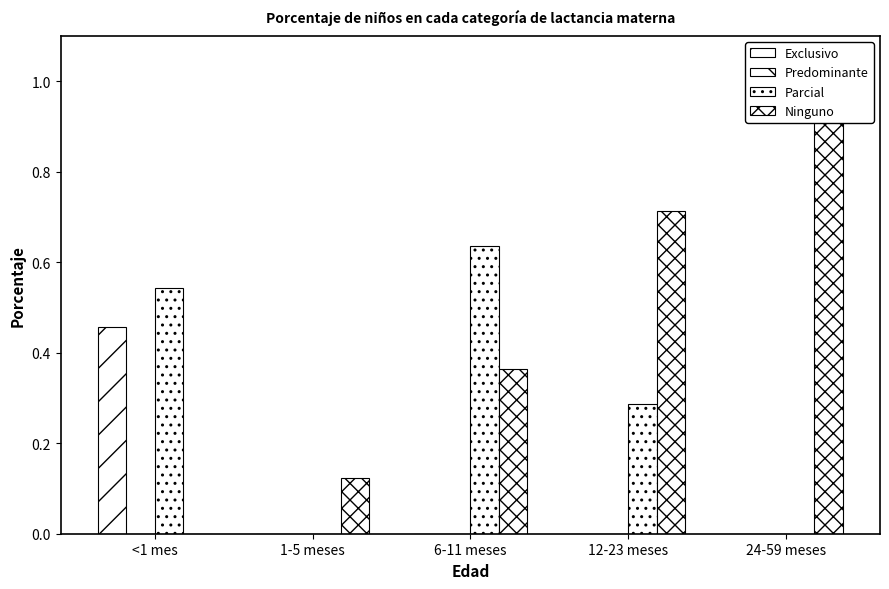

Reading left to right, list all the values displayed in this chart.

Exclusivo: 0.5	0.0	0.0	0.0	0.0
Predominante: 0.0	0.0	0.0	0.0	0.0
Parcial: 0.5	0.0	0.6	0.3	0.0
Ninguno: 0.0	0.1	0.4	0.7	1.0